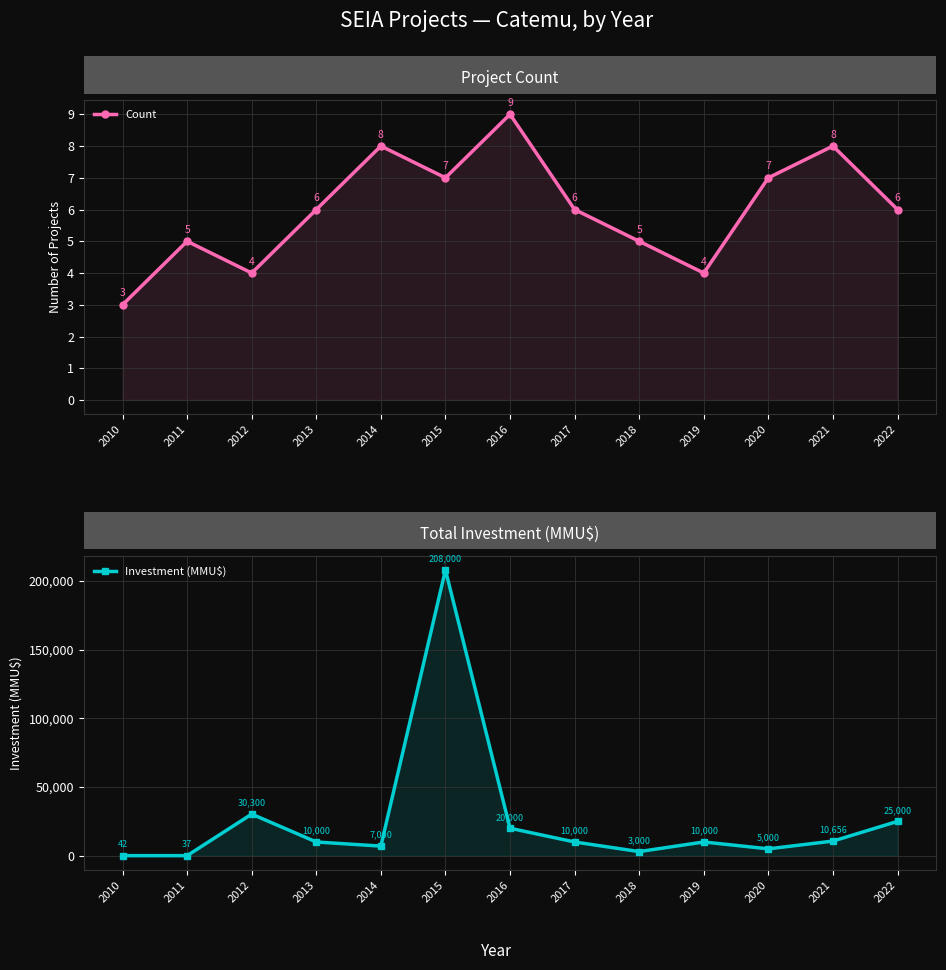

Reading left to right, what are all the values shown in this chart?

Count: 3	5	4	6	8	7	9	6	5	4	7	8	6
Investment (MMU$): 42	37	30300	10000	7000	208000	20000	10000	3000	10000	5000	10656	25000